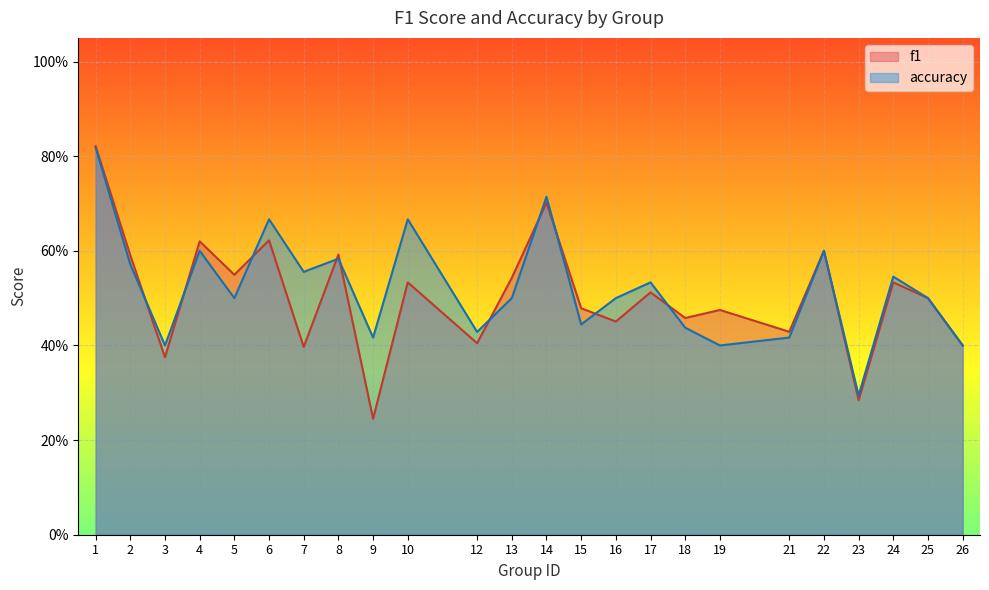

What is the difference between the f1 values at 22 and 14?

0.1